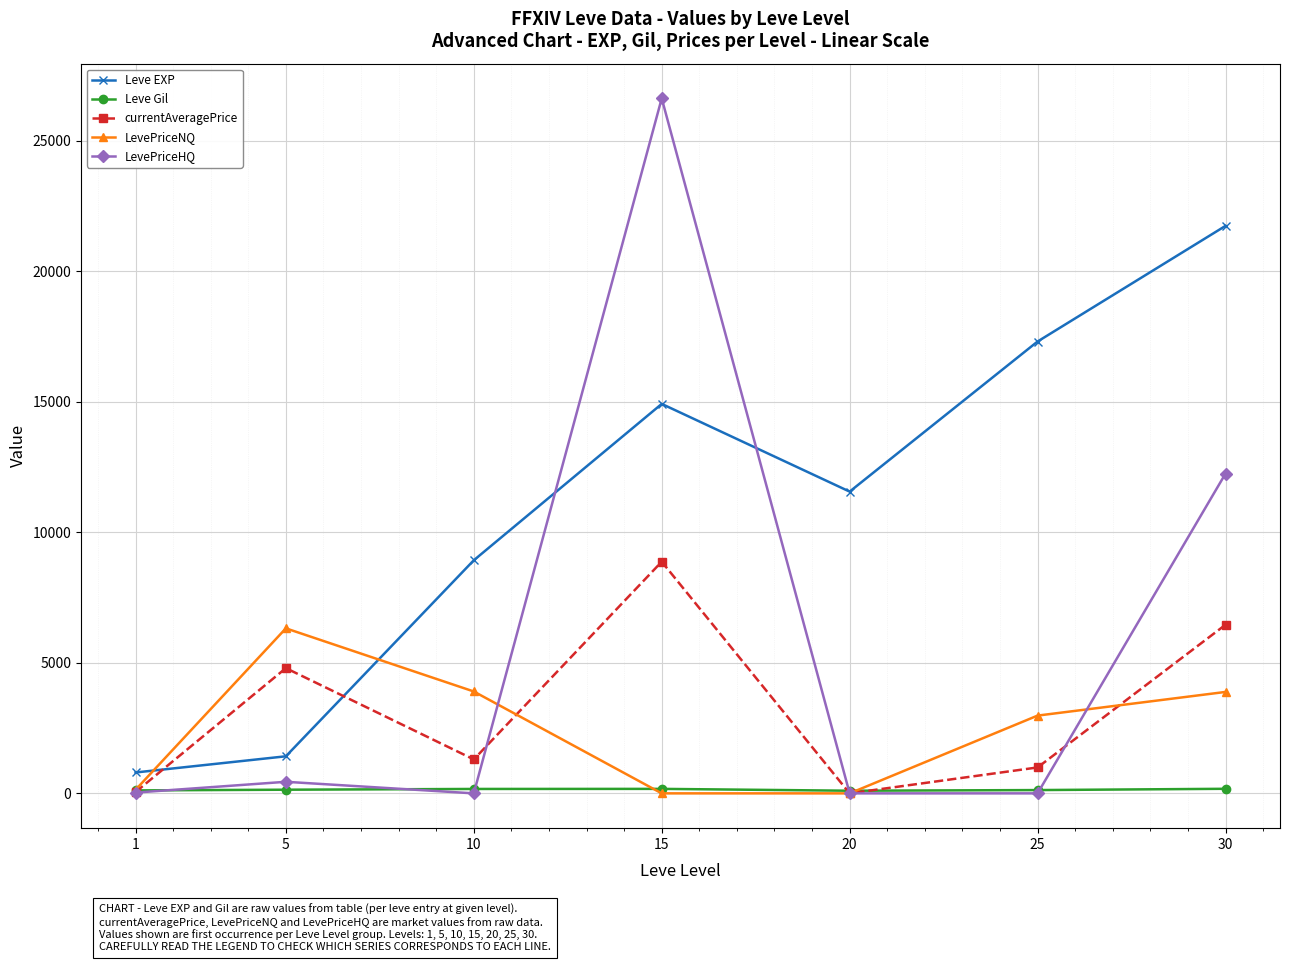

What are all the series names shown in the legend?

Leve EXP, Leve Gil, currentAveragePrice, LevePriceNQ, LevePriceHQ